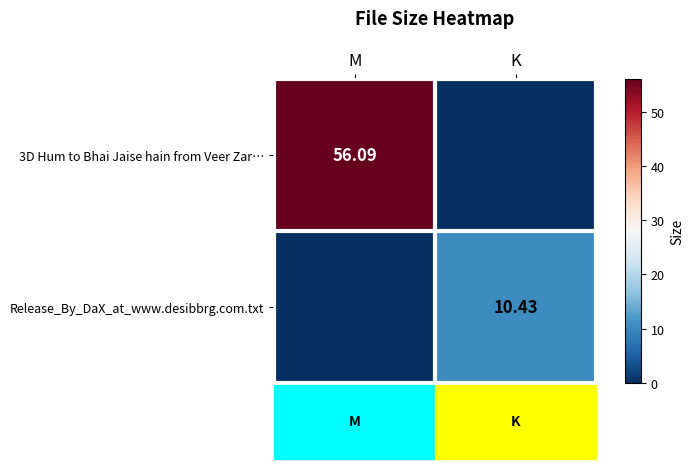

How many values in 3D Hum to Bhai Jaise hain from Veer Zar… are above zero?

1